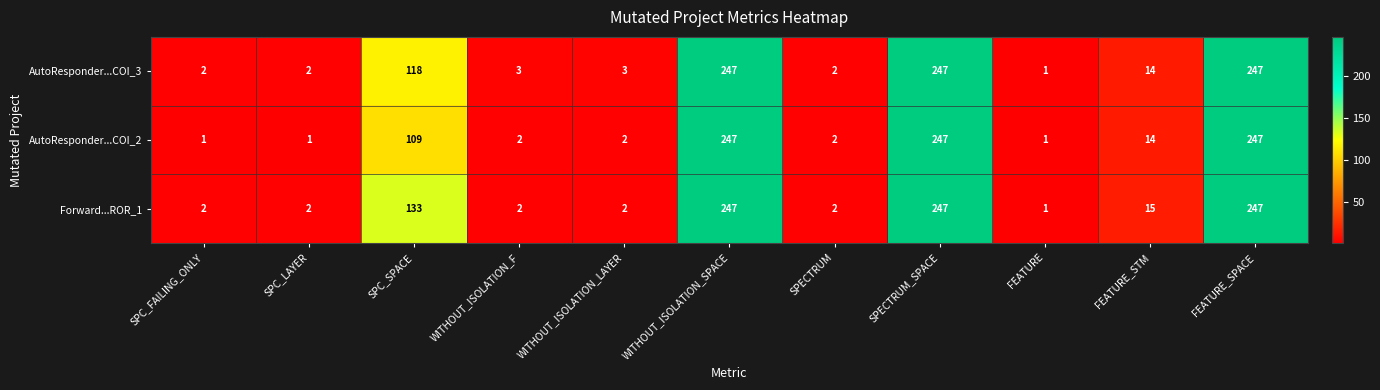

What is the total value across all series at WITHOUT_ISOLATION_F?

7